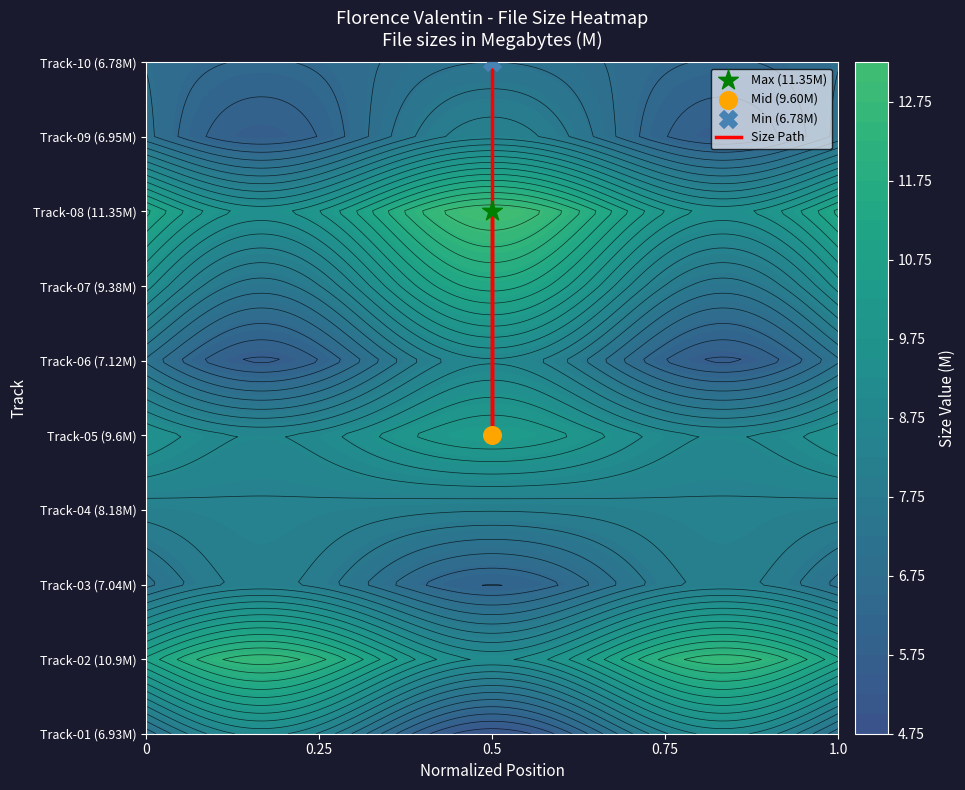

Rank the categories by value from highest to lowest.

0.5, 0.5, 0.5